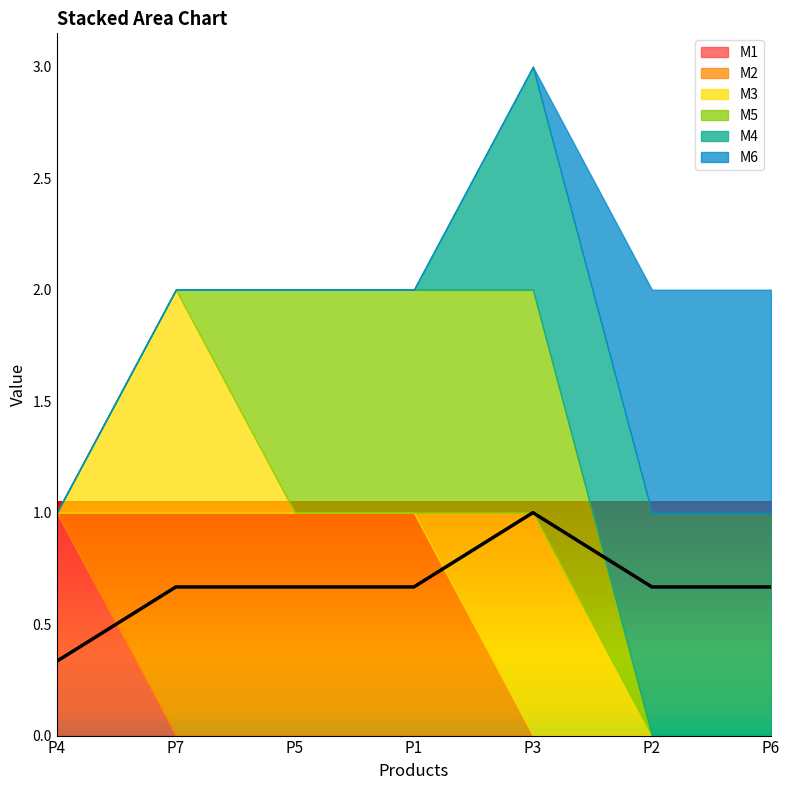

What is the maximum value shown in the chart?

1